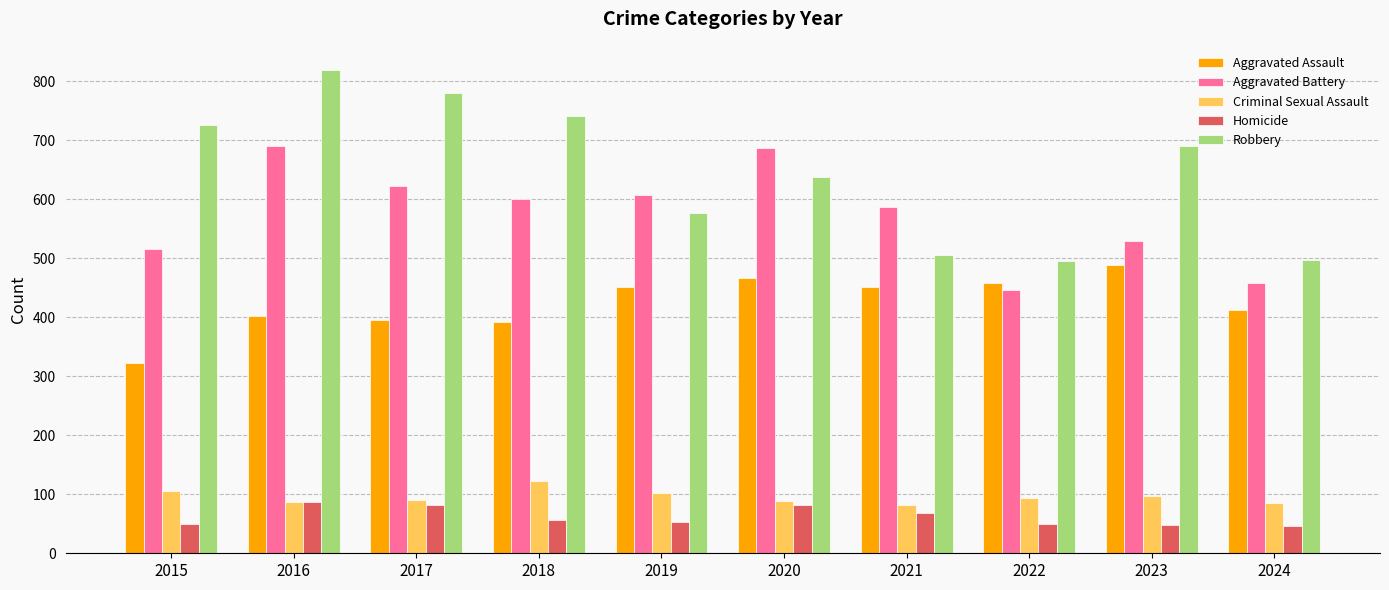

What is the approximate value of Homicide at 2023?

48